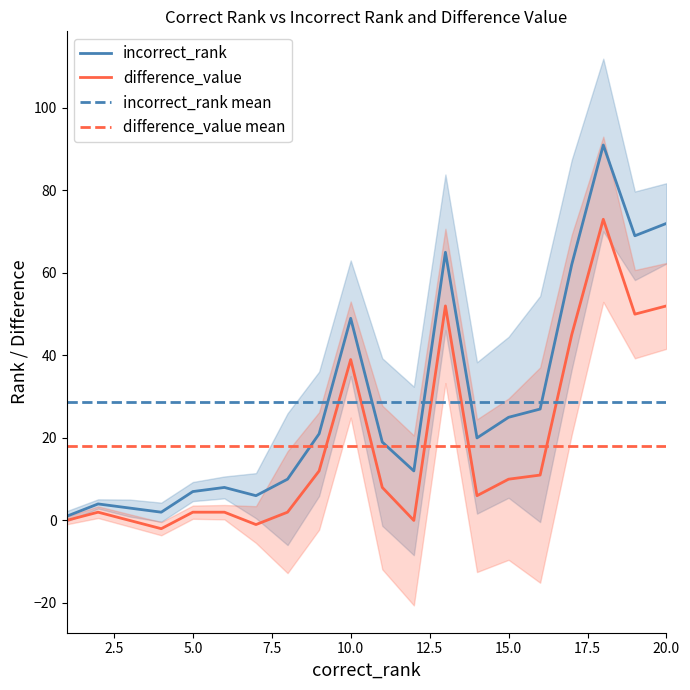

How many negative values does the difference_value series have?

2